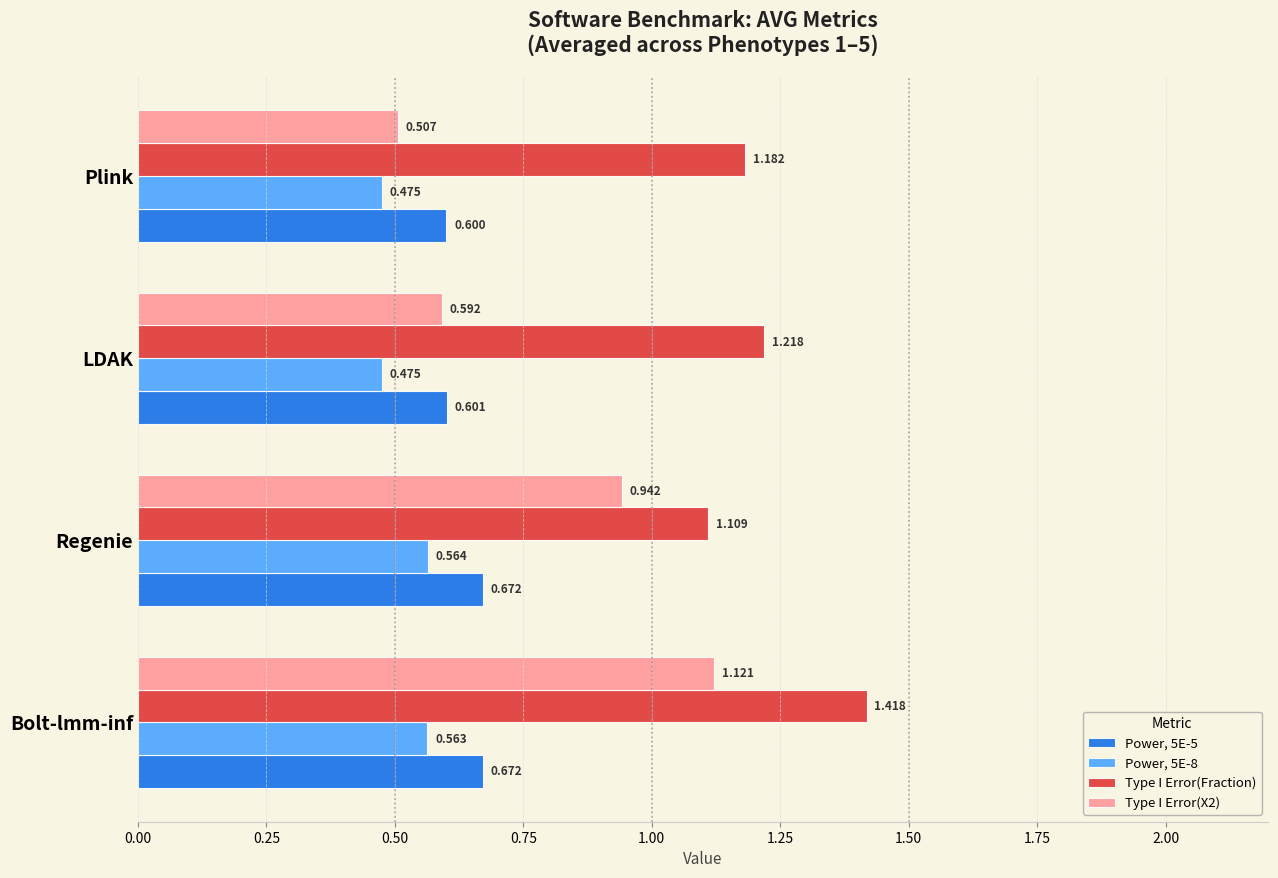

How many categories are shown in the chart?

4